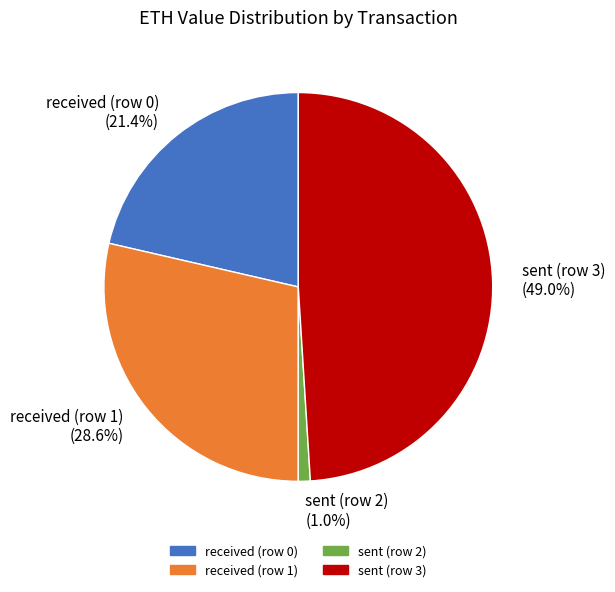

Does sent (row 3) account for over 50% of the chart?

No